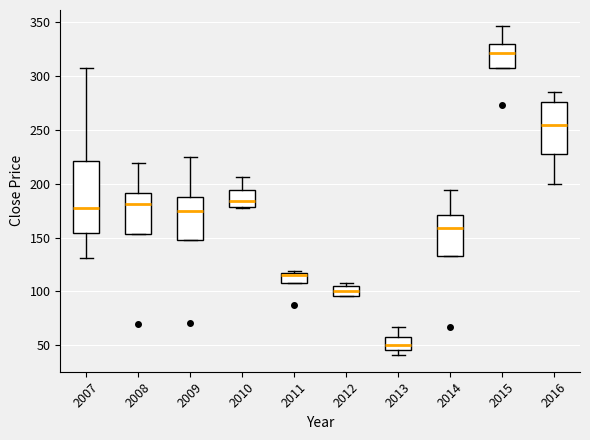

Reading left to right, transcribe this box plot: for each box, give where its median line is, the range the box spans, and where its two whiskers end, as read against the y-axis. The values are not printed on the chart, so give them approximately, as read against the axis.

2007: median 175, box 155 to 220, whiskers 130 to 310
2008: median 180, box 155 to 190, whiskers 155 to 220
2009: median 175, box 150 to 190, whiskers 150 to 225
2010: median 185, box 180 to 195, whiskers 180 to 205
2011: median 115 (just below the box's upper edge), box 105 to 115, whiskers 105 to 120
2012: median 100, box 95 to 105, whiskers 95 to 110
2013: median 50, box 45 to 55, whiskers 40 to 65
2014: median 160, box 135 to 170, whiskers 135 to 195
2015: median 320, box 305 to 330, whiskers 305 to 345
2016: median 255, box 230 to 275, whiskers 200 to 285